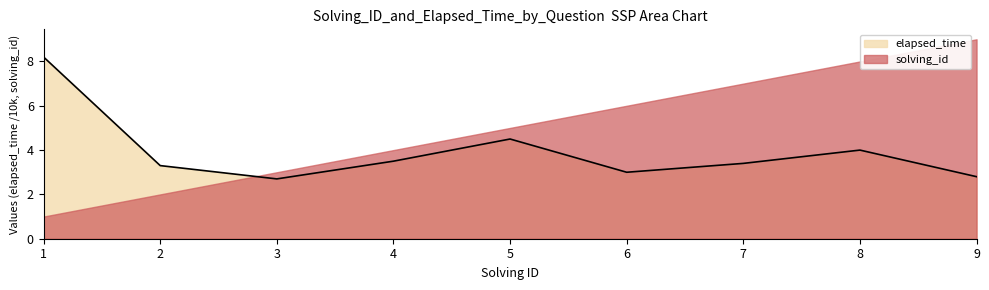

What is the greatest value displayed?

9.0